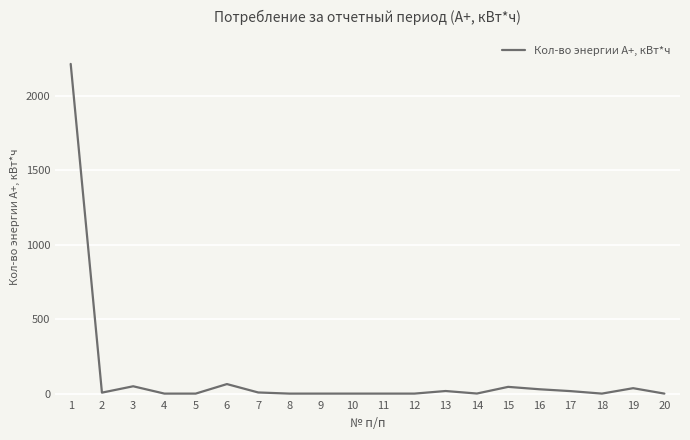

What is the greatest value displayed?

2213.2